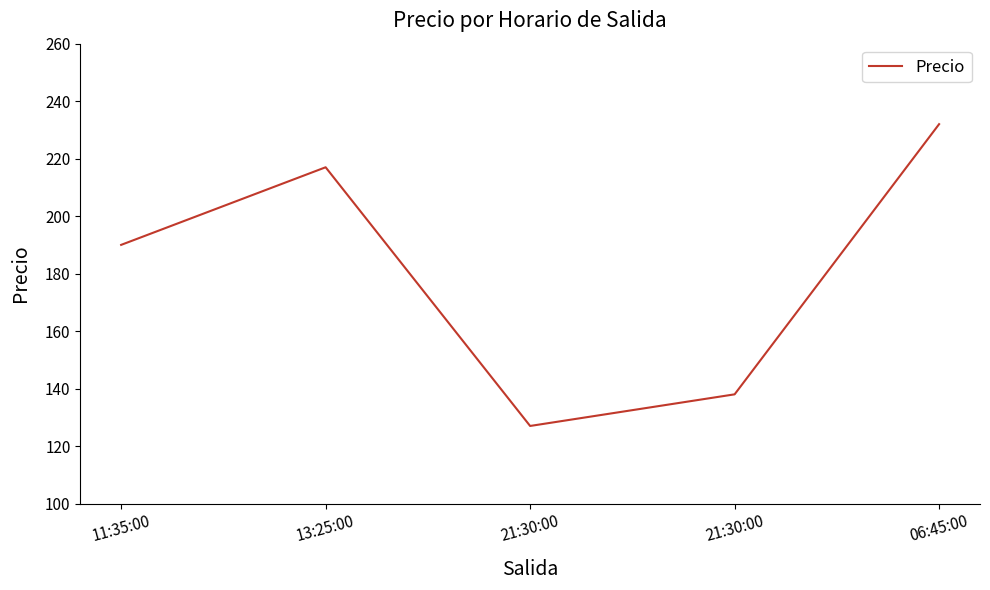

Which has a higher value, 13:25:00 or 06:45:00?

06:45:00